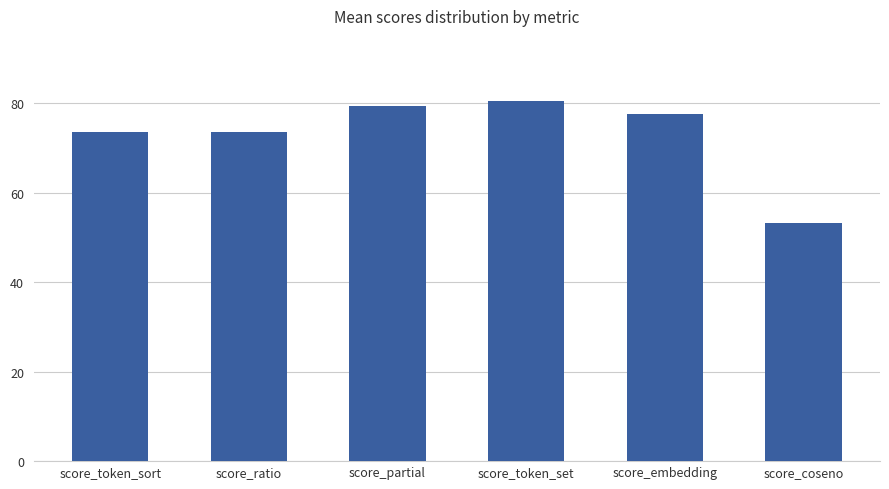

Which has a higher value, score_ratio or score_embedding?

score_embedding